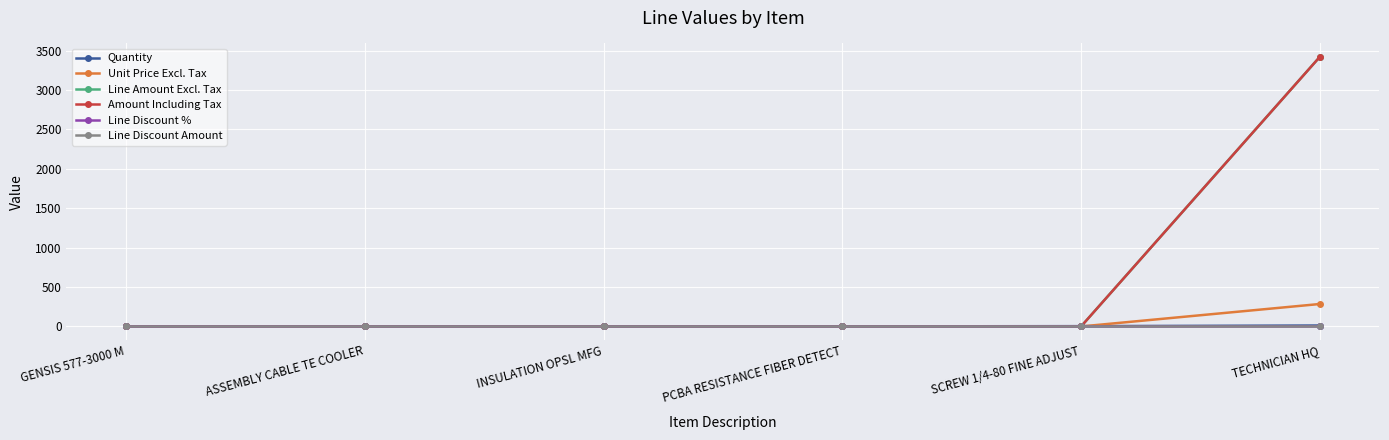

True or false: Amount Including Tax and Unit Price Excl. Tax intersect in this chart.

False